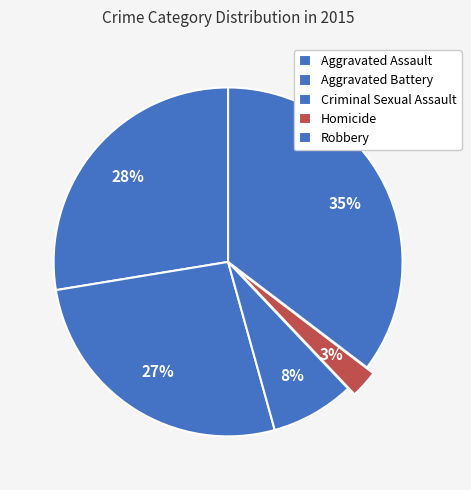

Is the sum of Robbery and Homicide greater than half?

No